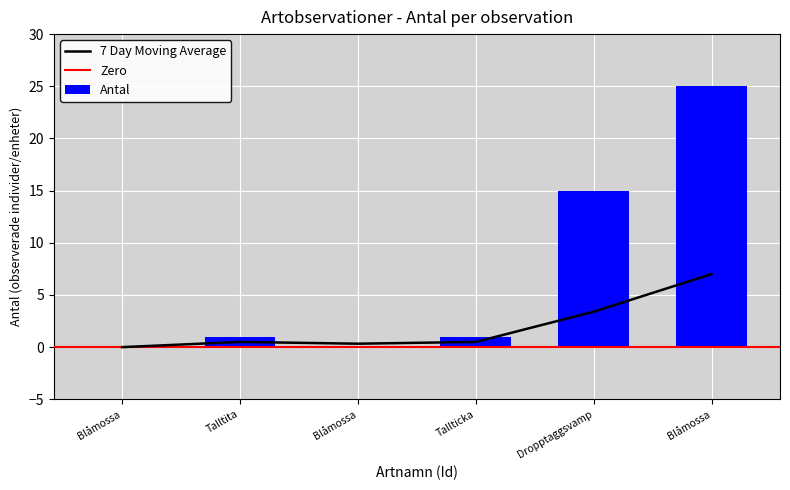

How many values are above zero?

4